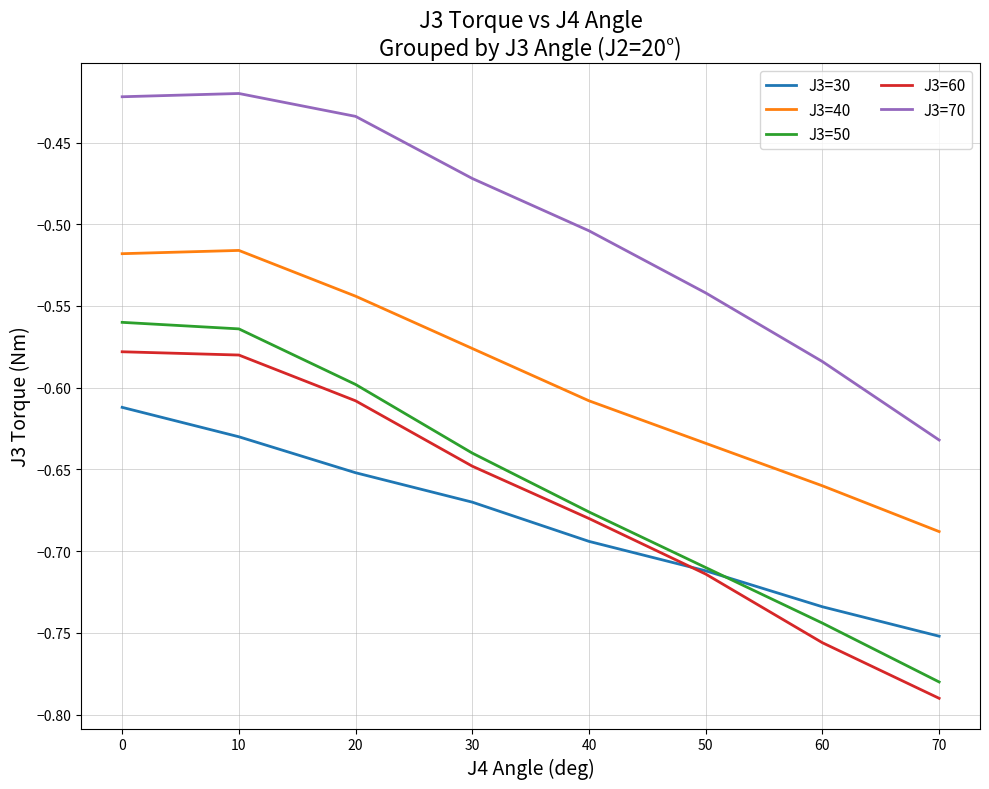

Which series has the widest spread of values?

J3=50